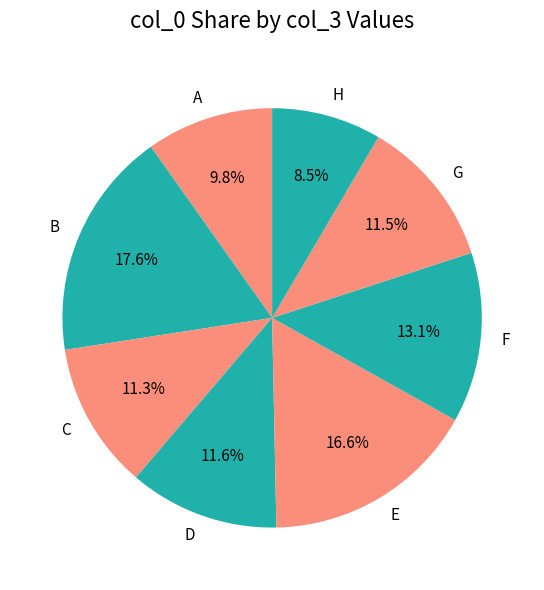

To the nearest percent, what is the combined percentage of D and F?

25%